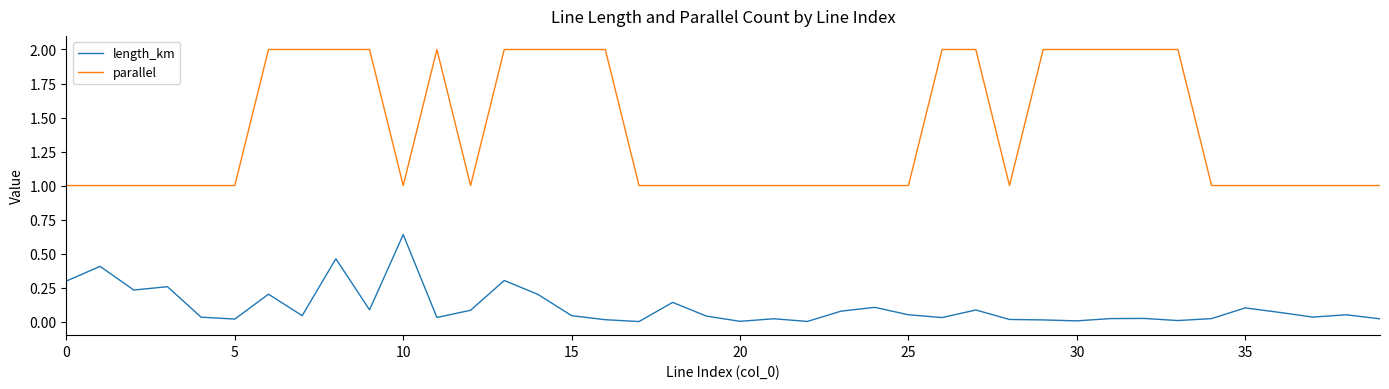

What is the maximum value shown in the chart?

2.0